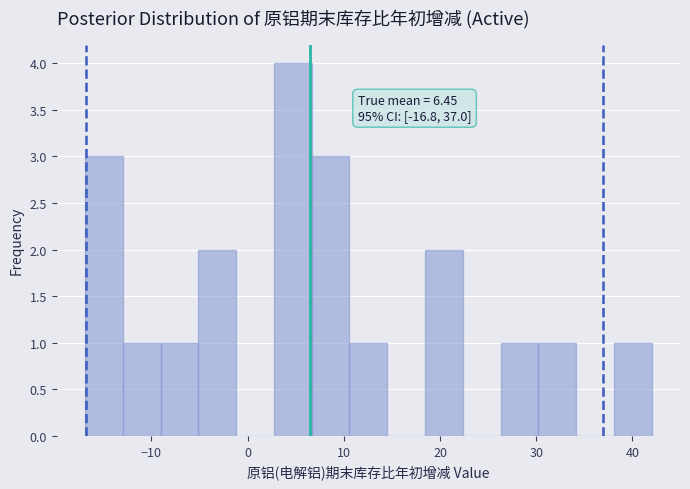

Around what value on the x-axis is the tallest bar? Give the approximate position of its centre, as read against the axis.

5